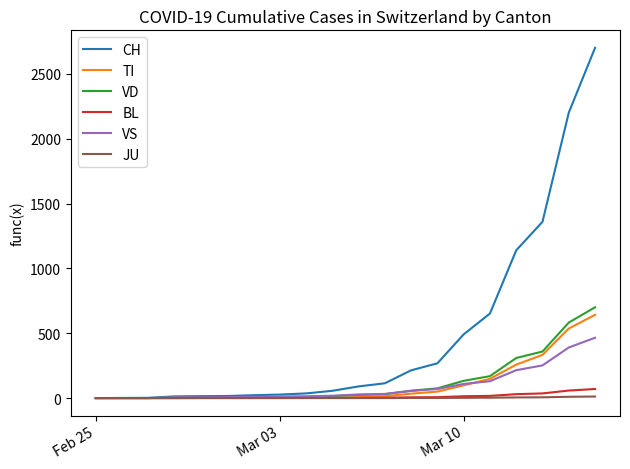

Which series has the widest spread of values?

CH